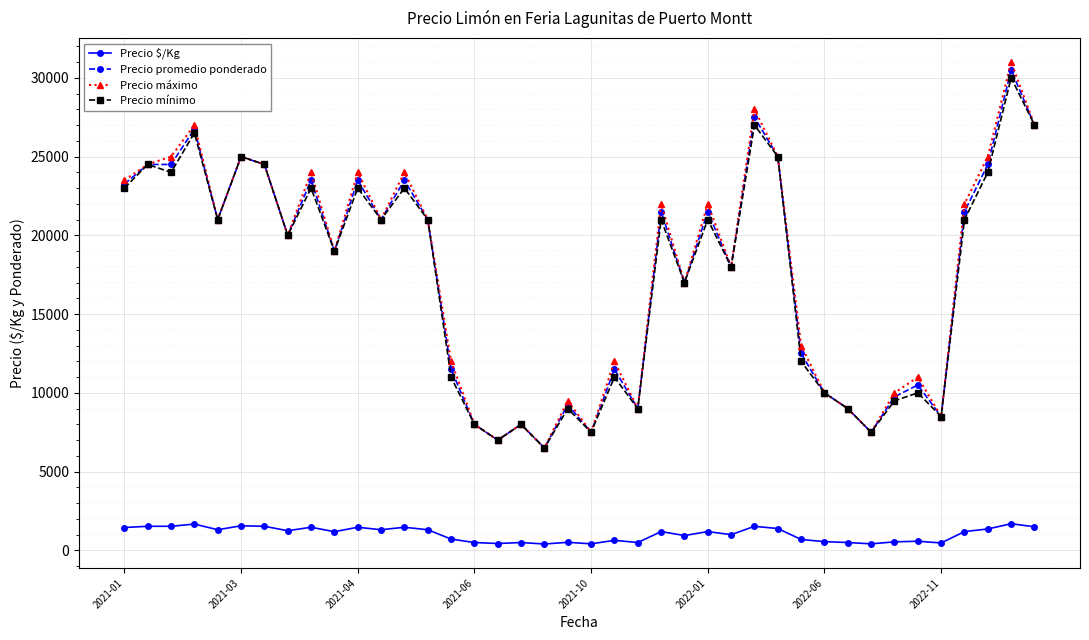

True or false: Precio máximo and Precio $/Kg intersect in this chart.

False